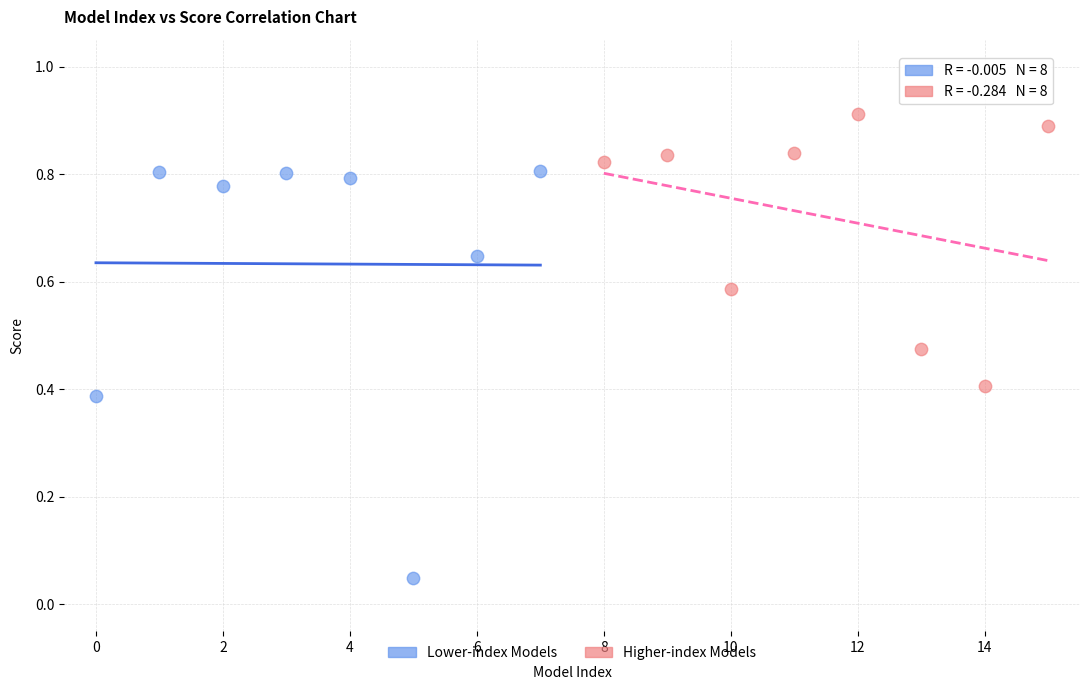

What are all the series names shown in the legend?

Lower-index Models, Higher-index Models